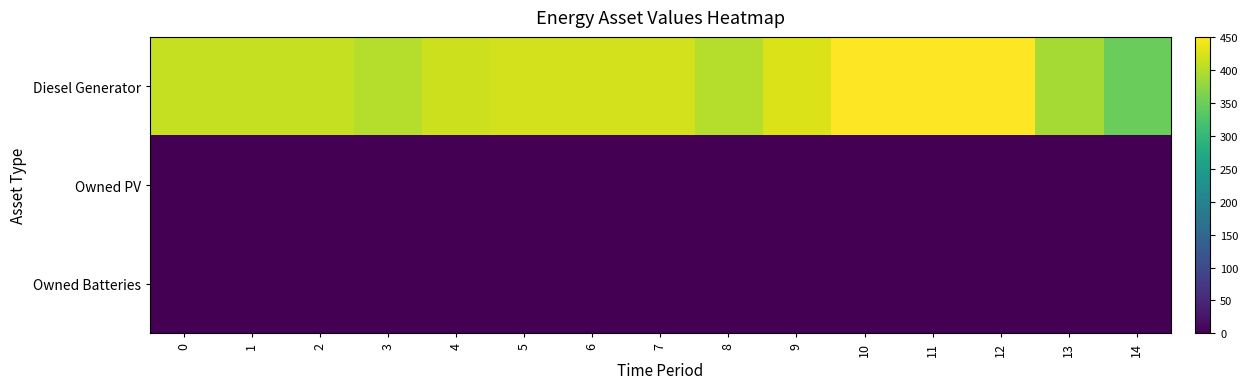

Which series has the largest range (max minus min)?

Diesel Generator